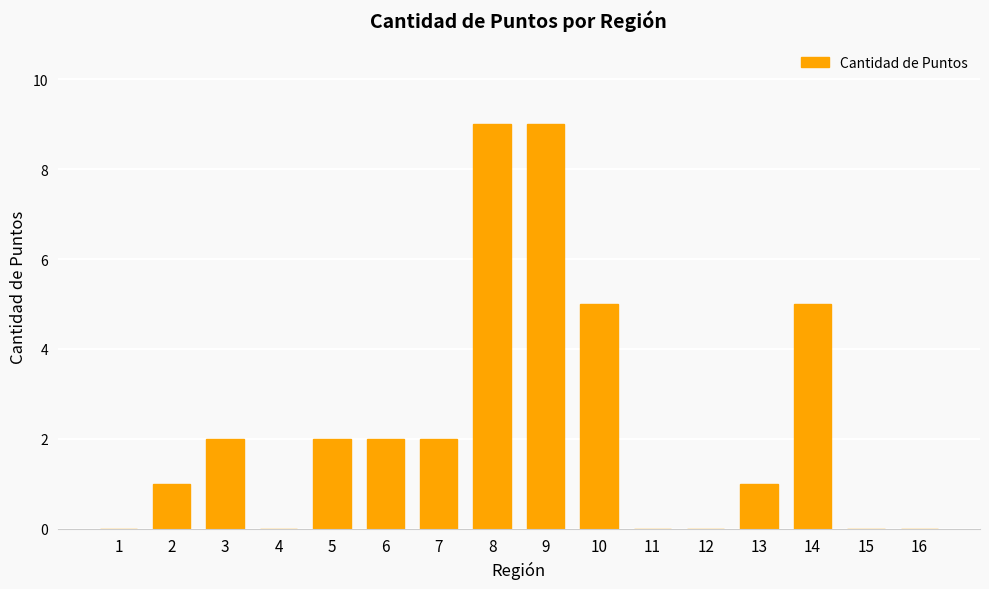

What is the maximum value shown in the chart?

9